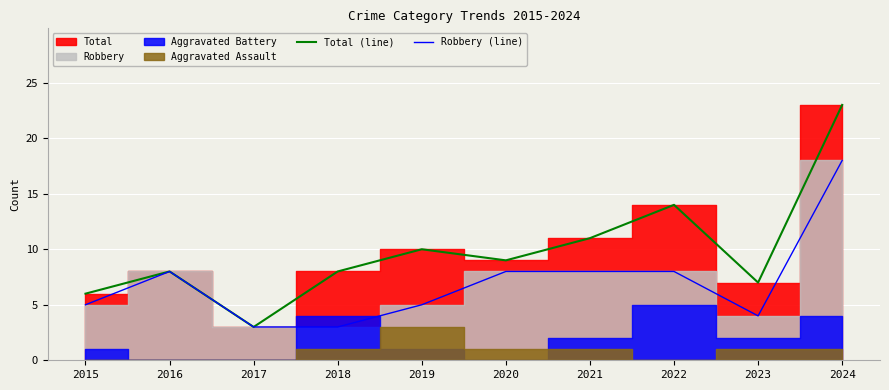

True or false: Robbery (line) and Total (line) cross at least once.

False